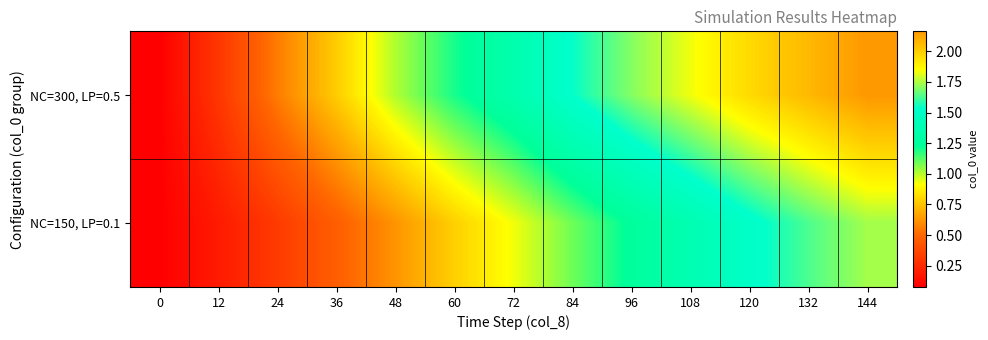

Reading left to right, transcribe all the data shown in this chart.

NC=300, LP=0.5: 0=0.1	12=0.3	24=0.6	36=0.8	48=1.0	60=1.2	72=1.3	84=1.5	96=1.7	108=1.8	120=2.0	132=2.1	144=2.2
NC=150, LP=0.1: 0=0.1	12=0.2	24=0.3	36=0.5	48=0.6	60=0.8	72=0.9	84=1.1	96=1.2	108=1.4	120=1.5	132=1.6	144=1.7